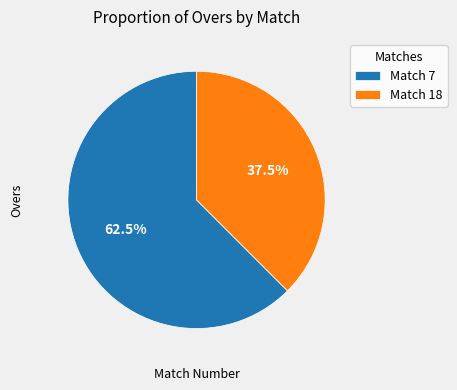

Is there any slice that represents more than half of the pie?

Yes